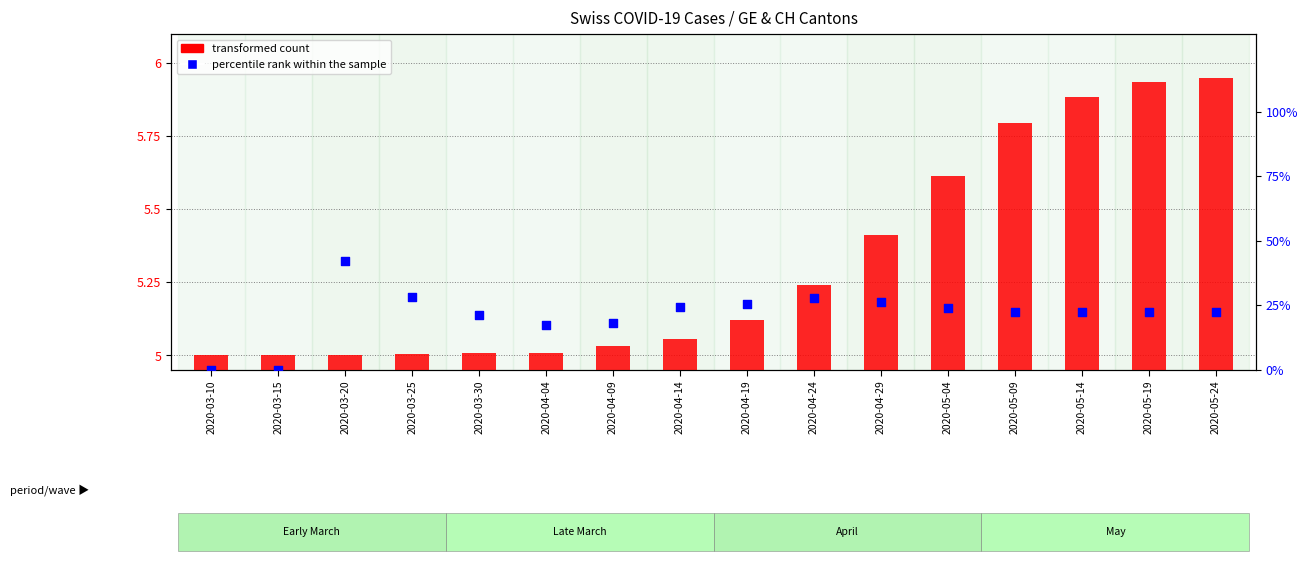

What are all the series names shown in the legend?

transformed count, percentile rank within the sample